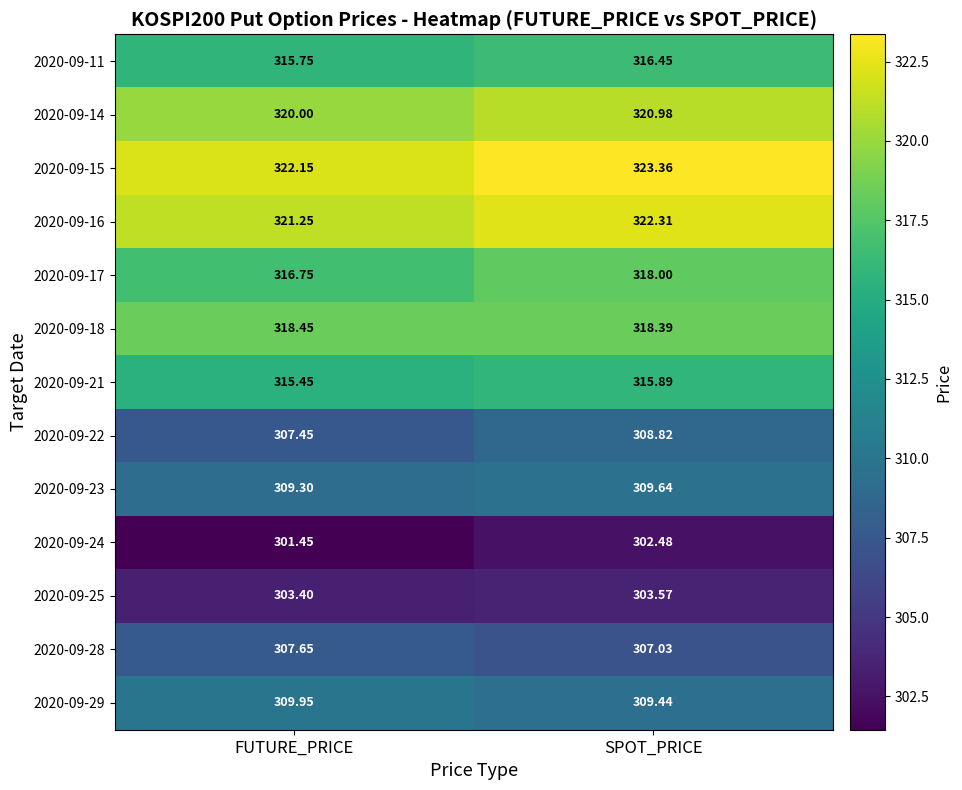

How many distinct data groups are displayed?

13